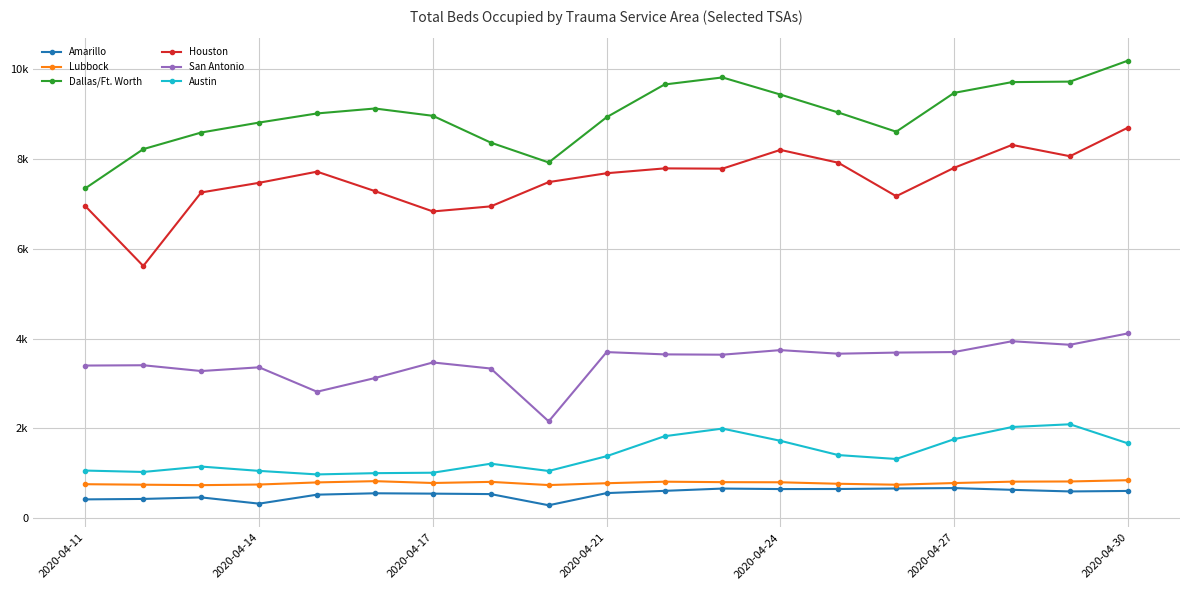

What is the maximum value for Lubbock?

844